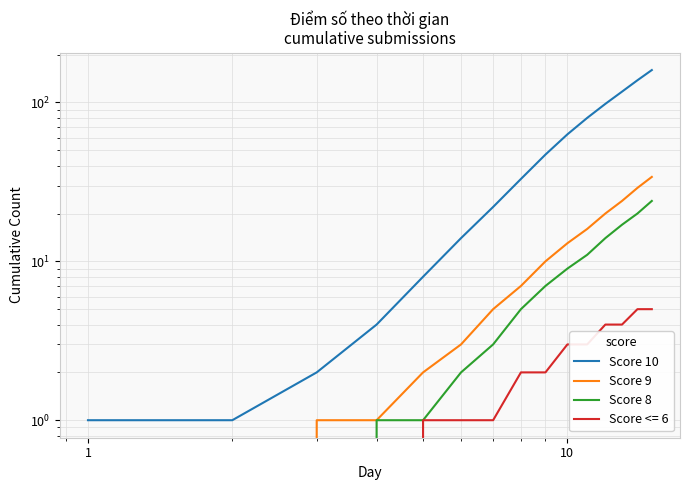

At which category does the chart reach its minimum across all series?

1